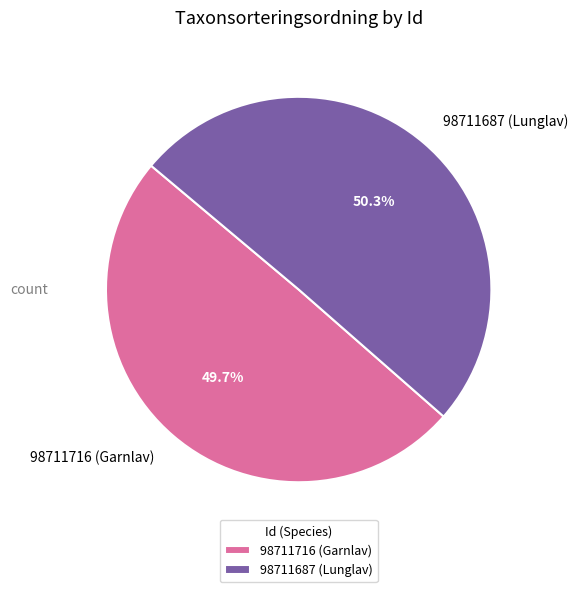

The 98711687 (Lunglav) slice represents 50% of the pie. True or false?

True